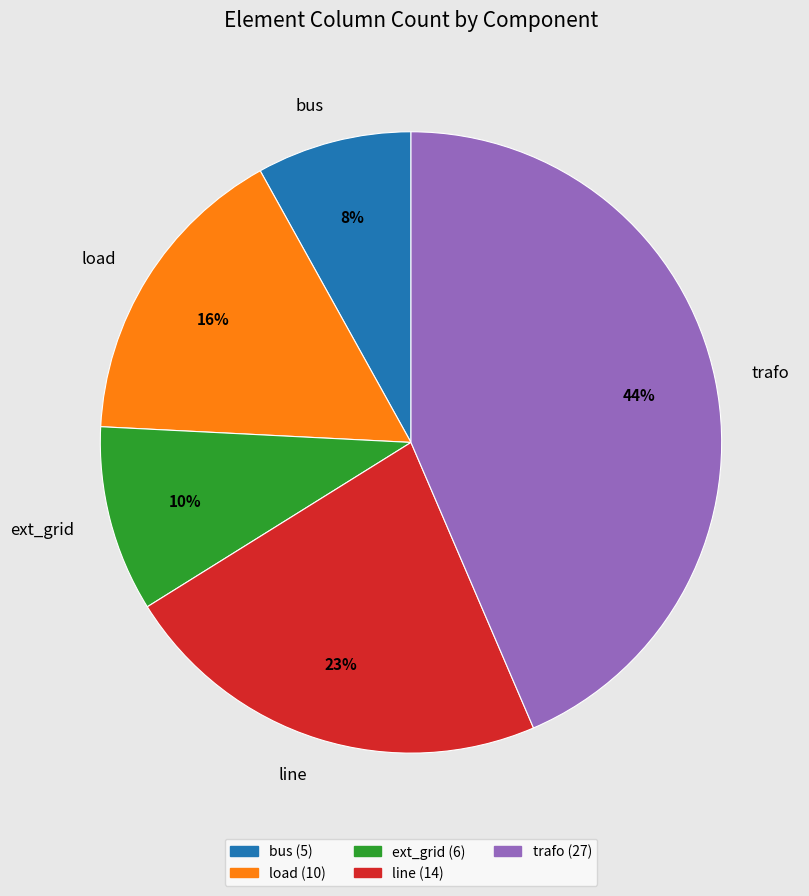

To the nearest percent, what is the average slice percentage?

20%